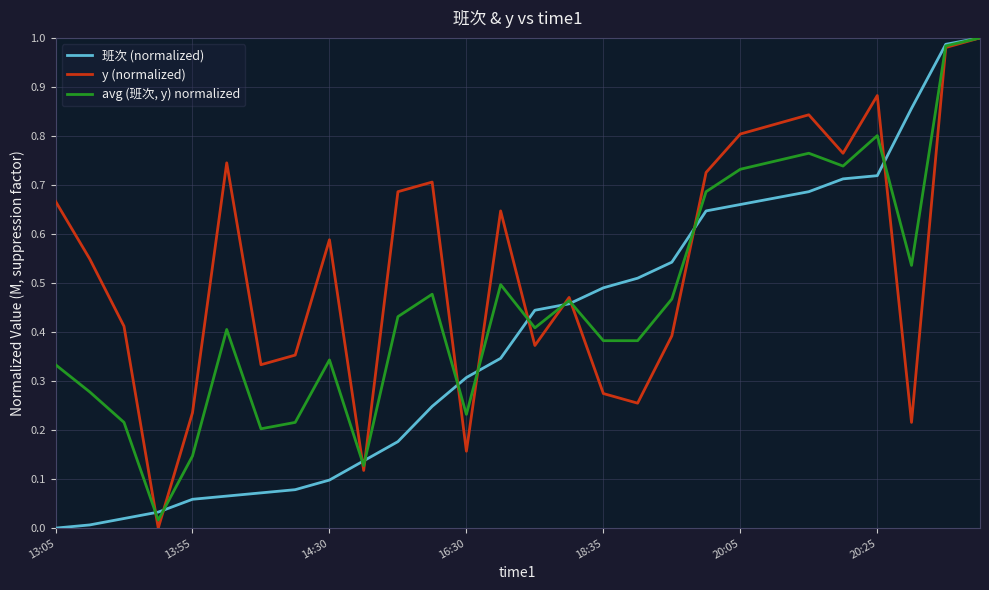

Rank the series by their average value, from highest to lowest.

y (normalized), avg (班次, y) normalized, 班次 (normalized)